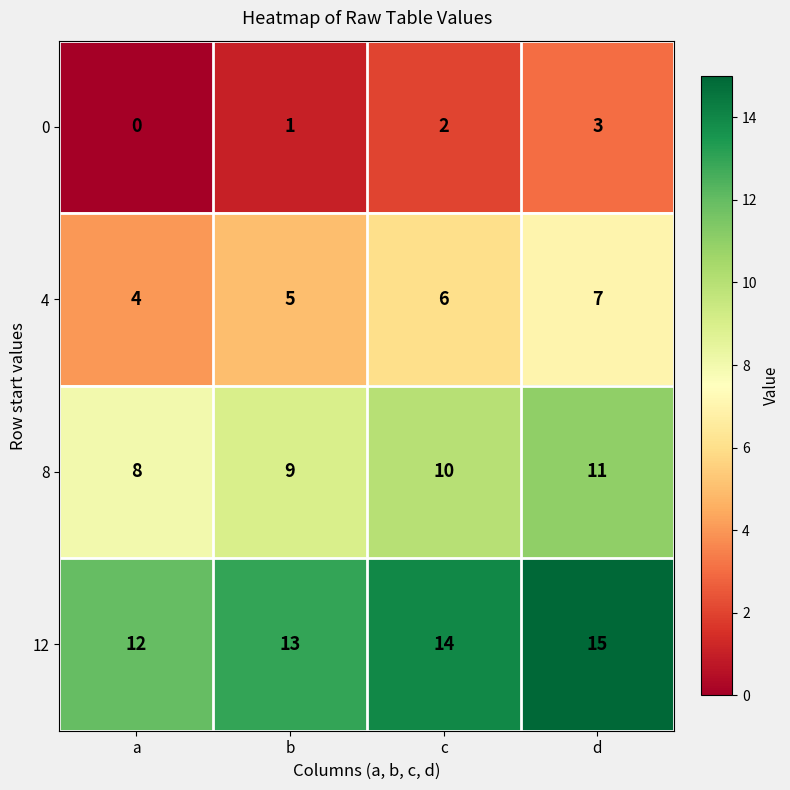

At which label is 0 closest to 1?

b